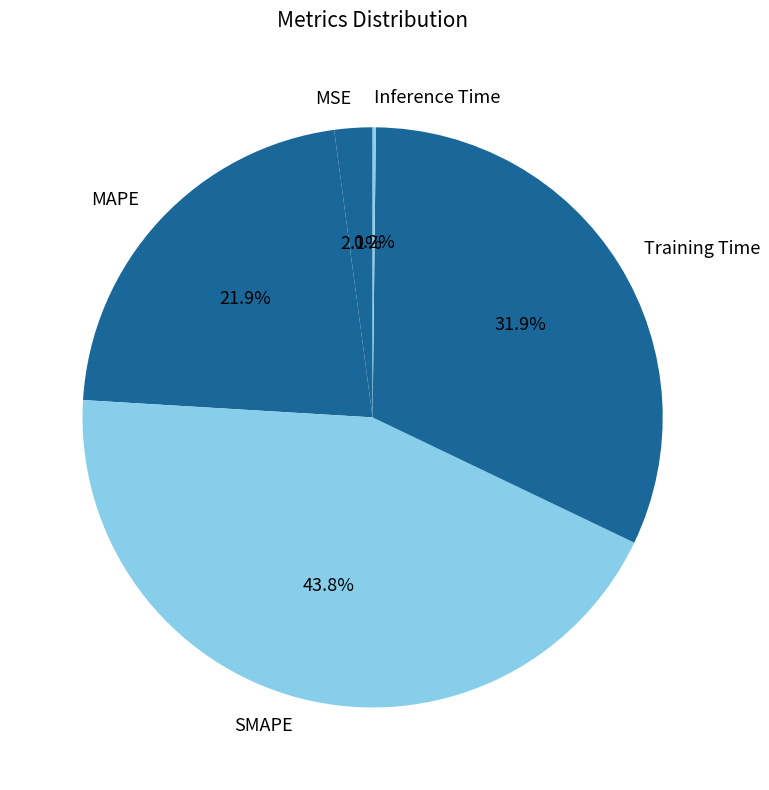

To the nearest percent, what is the difference between the largest and smallest slice percentages?

44%